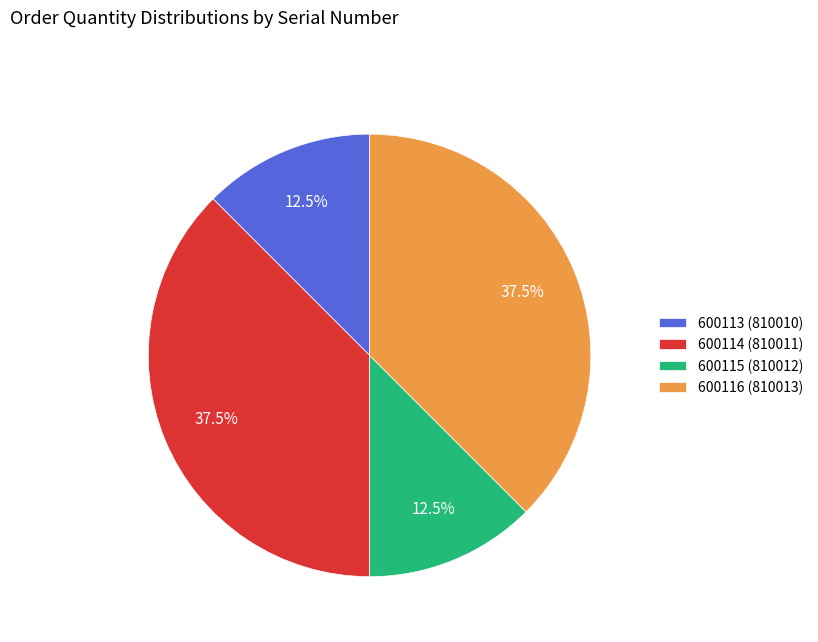

What is the total percentage of 600115 (810012) and 600113 (810010)?

25.0%